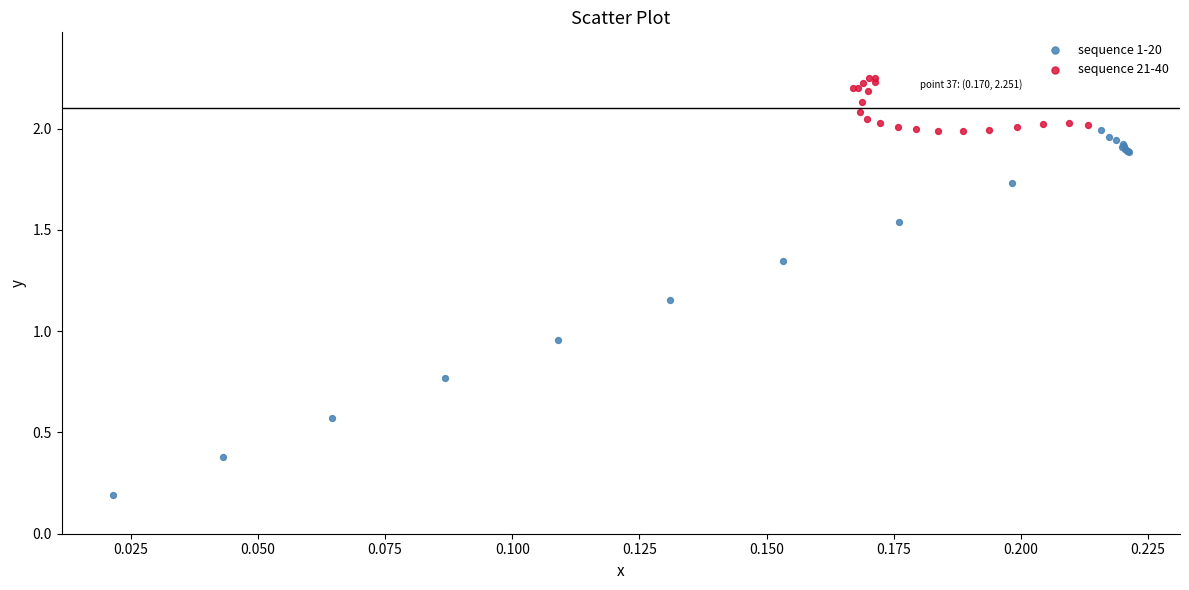

Which series has the widest spread of Y values?

sequence 1-20